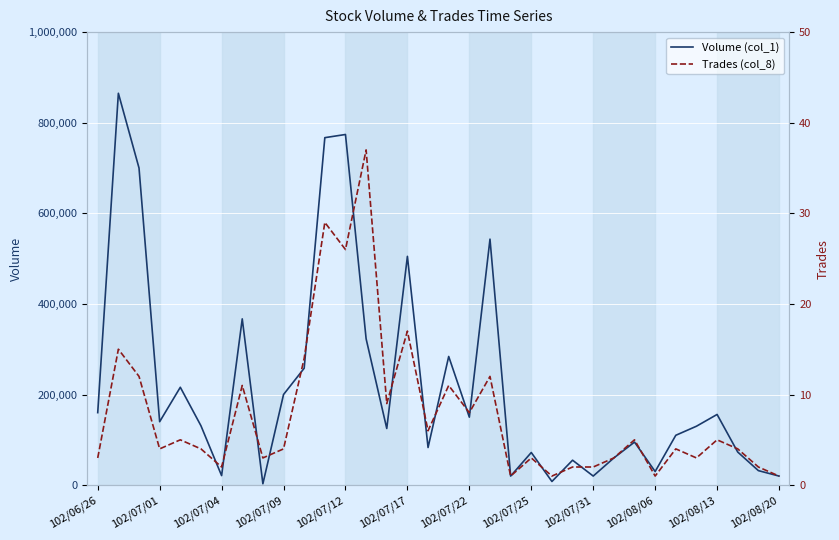

Which series has the widest spread of values?

Volume (col_1)